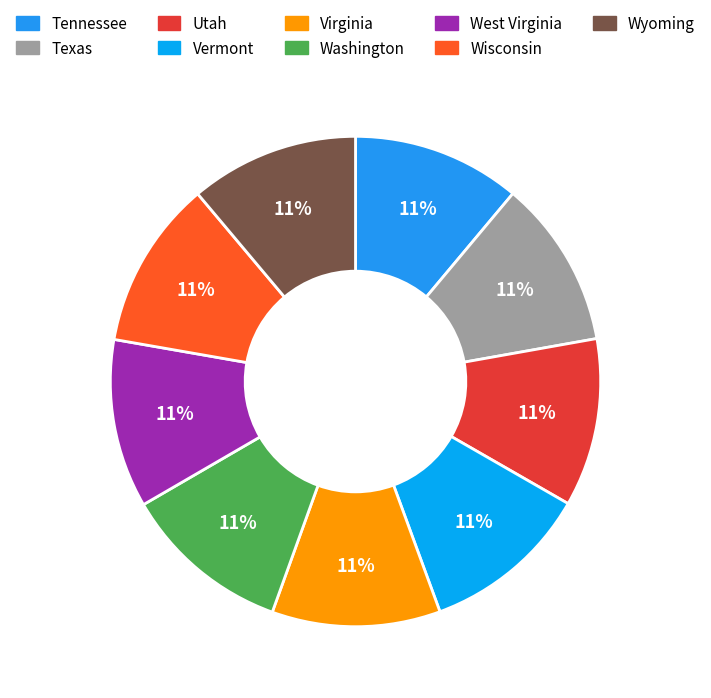

Which category has the biggest portion of the pie?

Wyoming